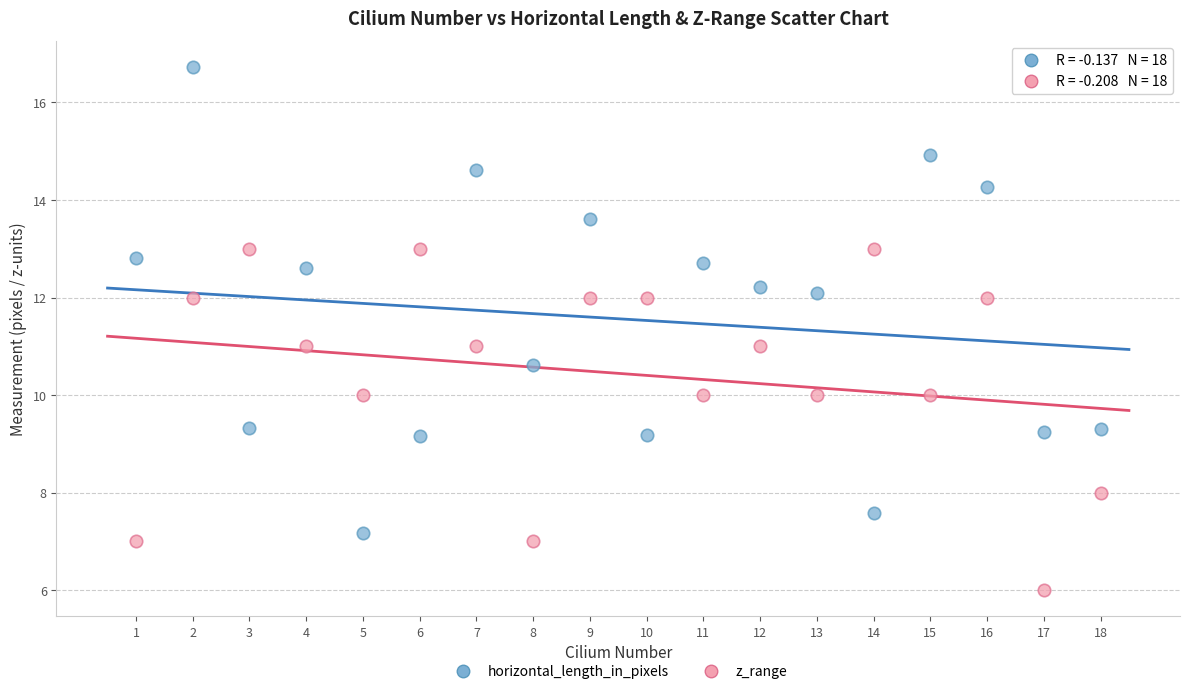

What are all the series names shown in the legend?

horizontal_length_in_pixels, z_range